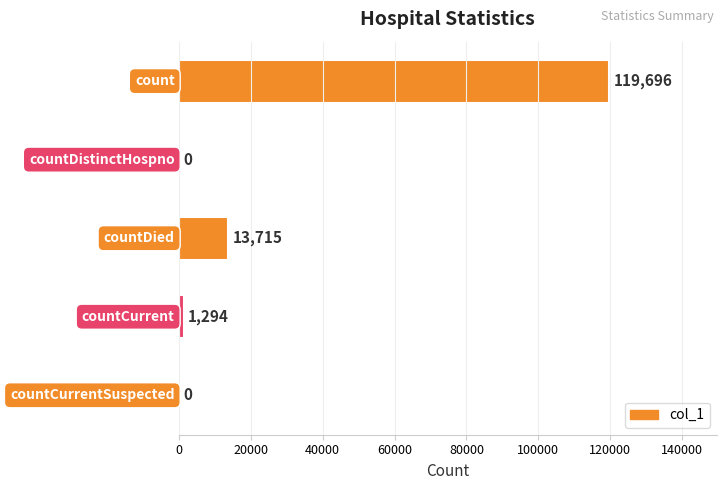

What is the maximum value shown in the chart?

119696